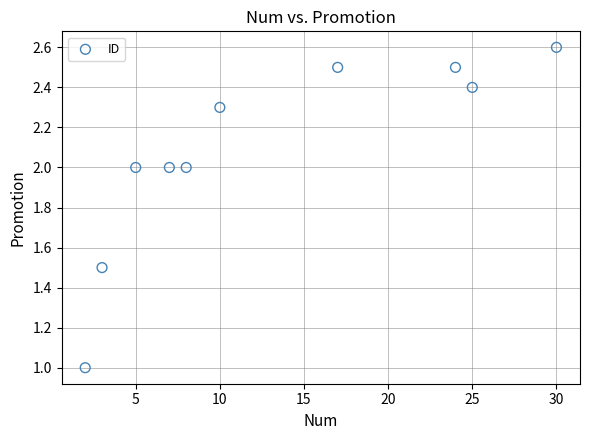

What is the range of Y values (max minus min)?

1.6